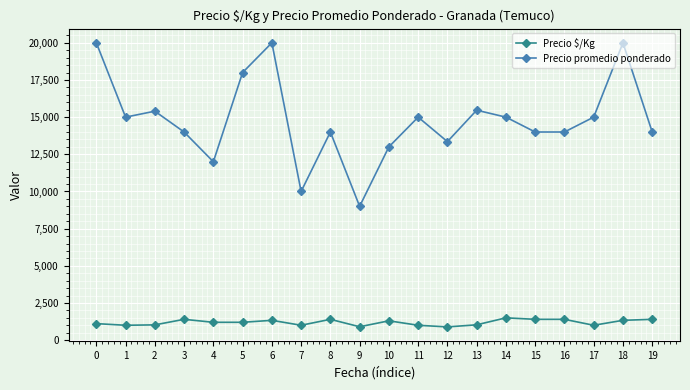

The value of Precio $/Kg at 14 is 1500. True or false?

True